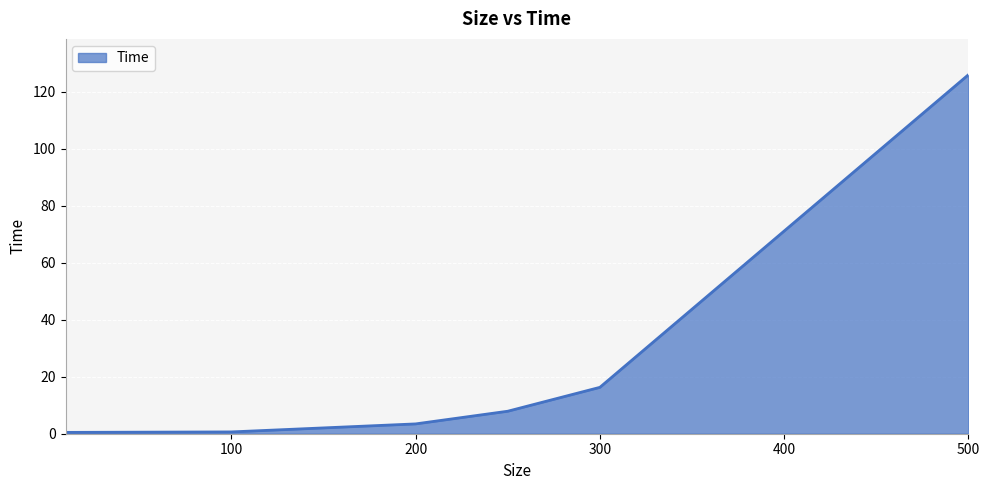

True or false: the data has more than 2 interior local peaks.

False